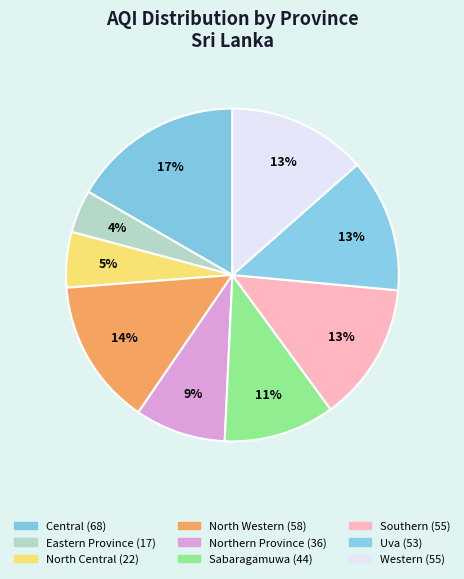

Which category has the biggest portion of the pie?

Central